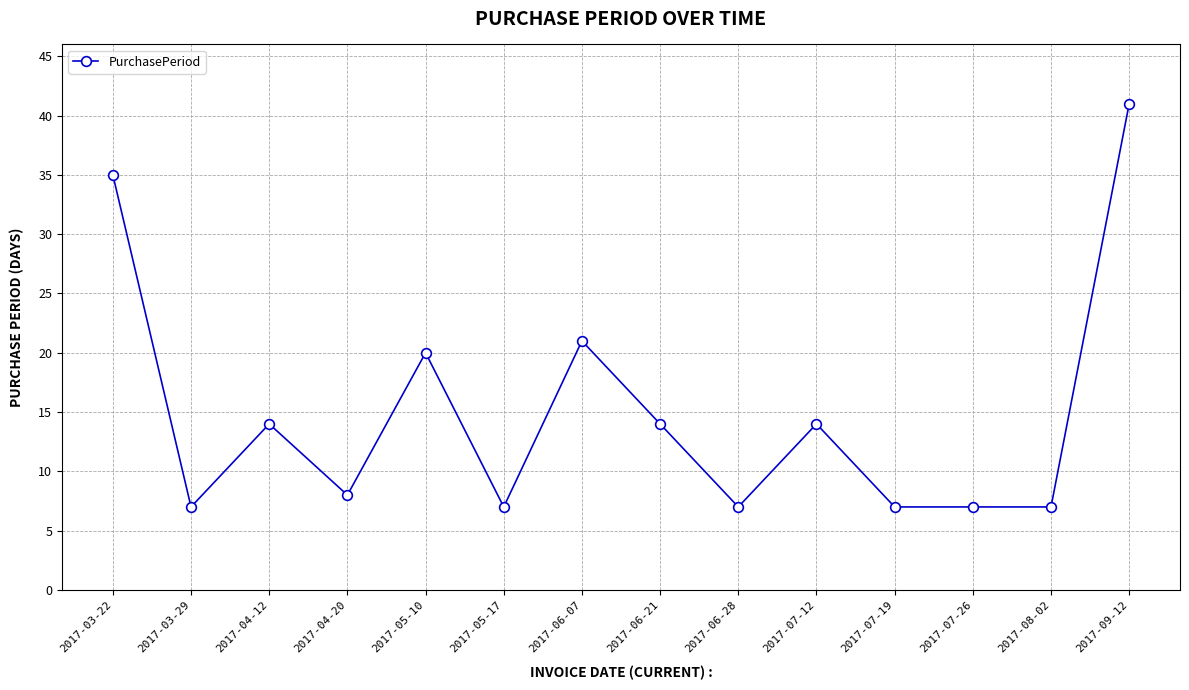

What is the difference between the values at 2017-03-22 and 2017-09-12?

6